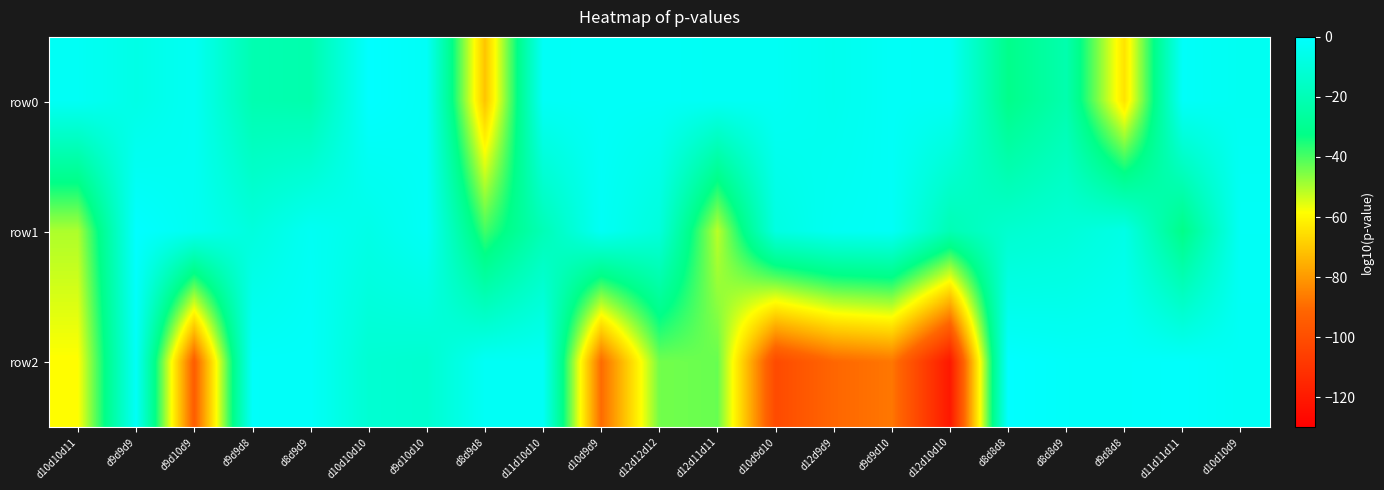

Which series has the largest range (max minus min)?

row2